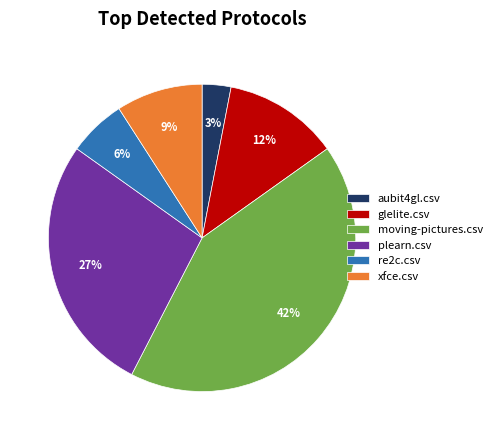

To the nearest percent, what is the difference between the moving-pictures.csv and aubit4gl.csv slice percentages?

39%